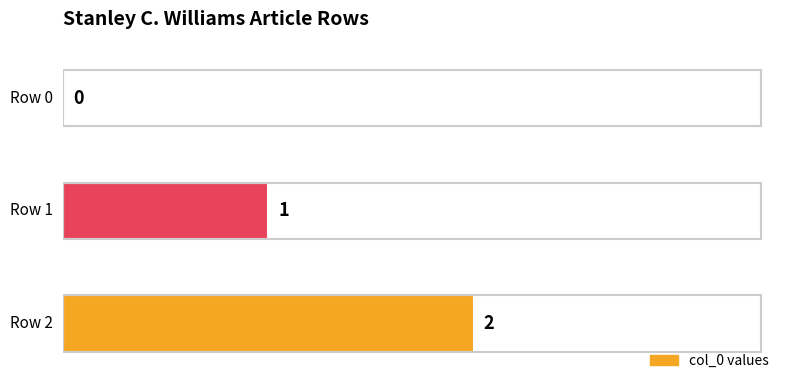

Are the bars horizontal?

Yes